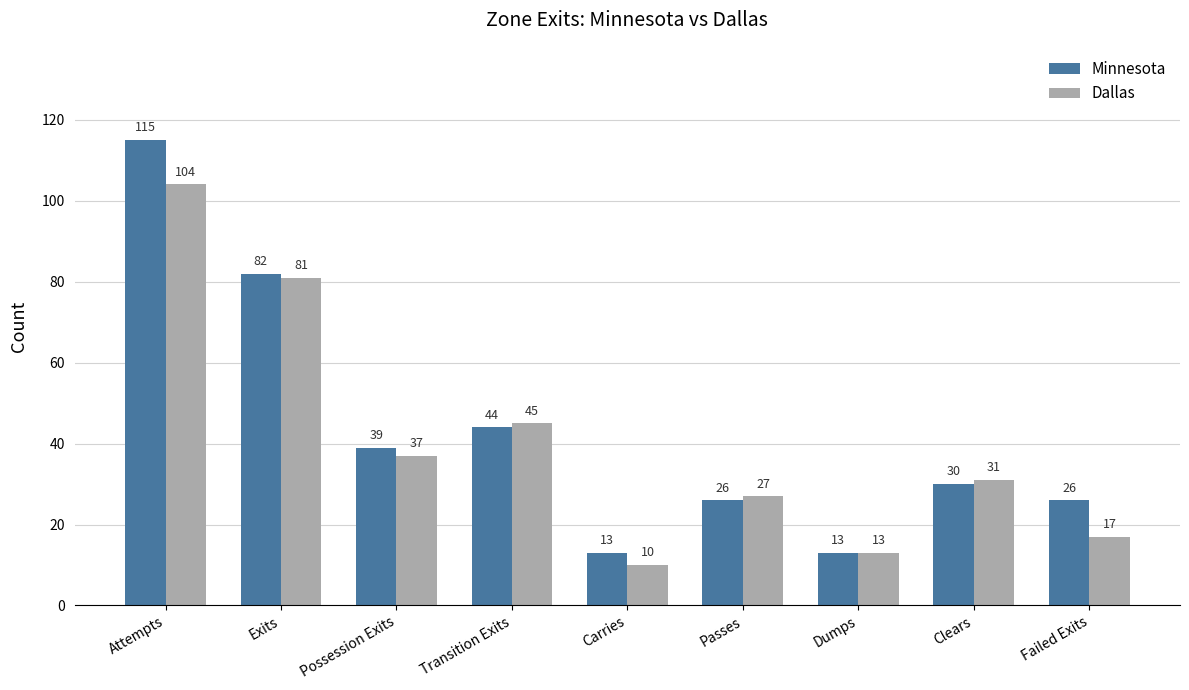

What is the label of the 3rd bar from the left?

Possession Exits